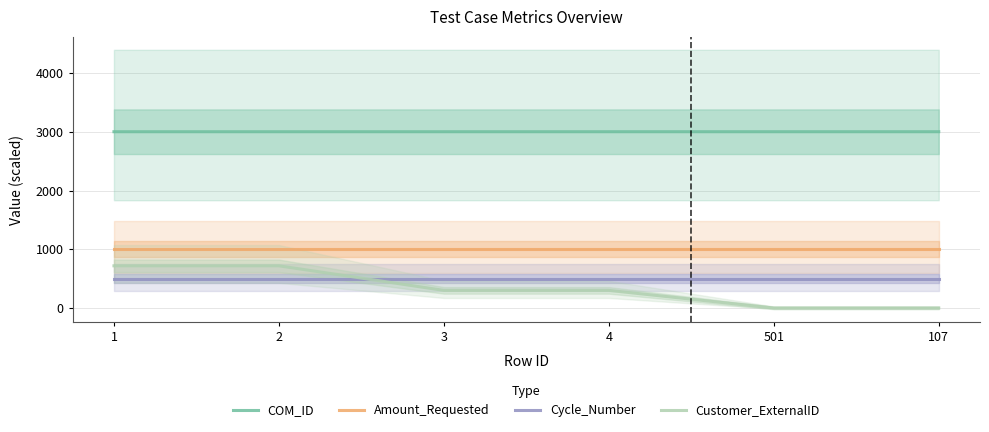

What is the label of the 3rd point from the right?

4